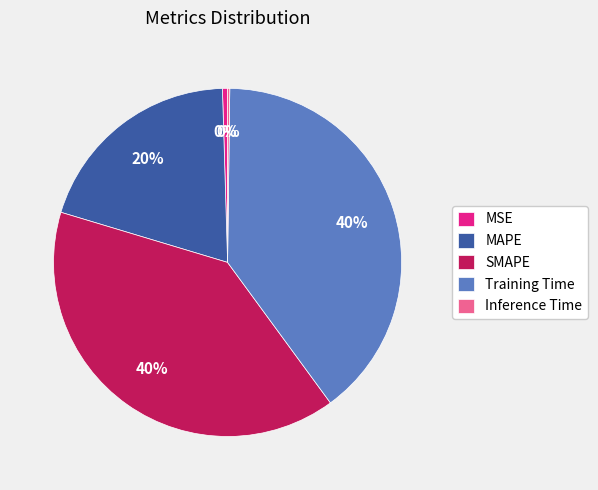

The Training Time slice represents 40% of the pie. True or false?

True